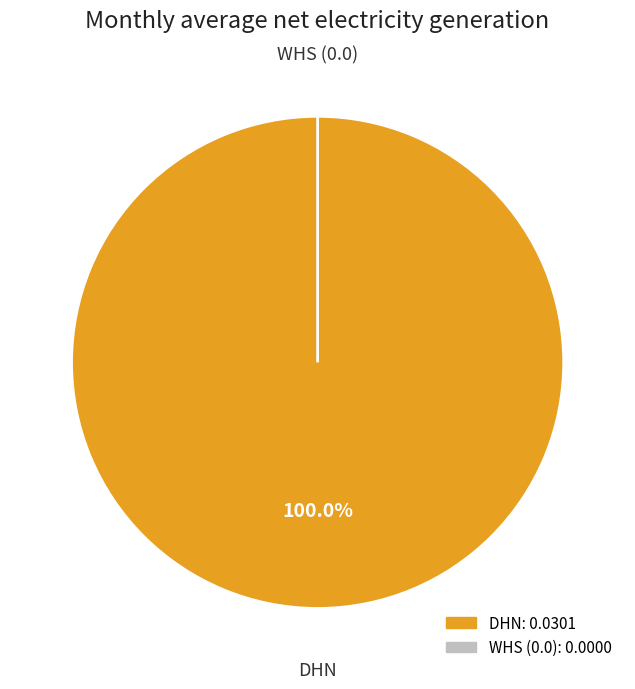

Which slice is the smallest?

WHS